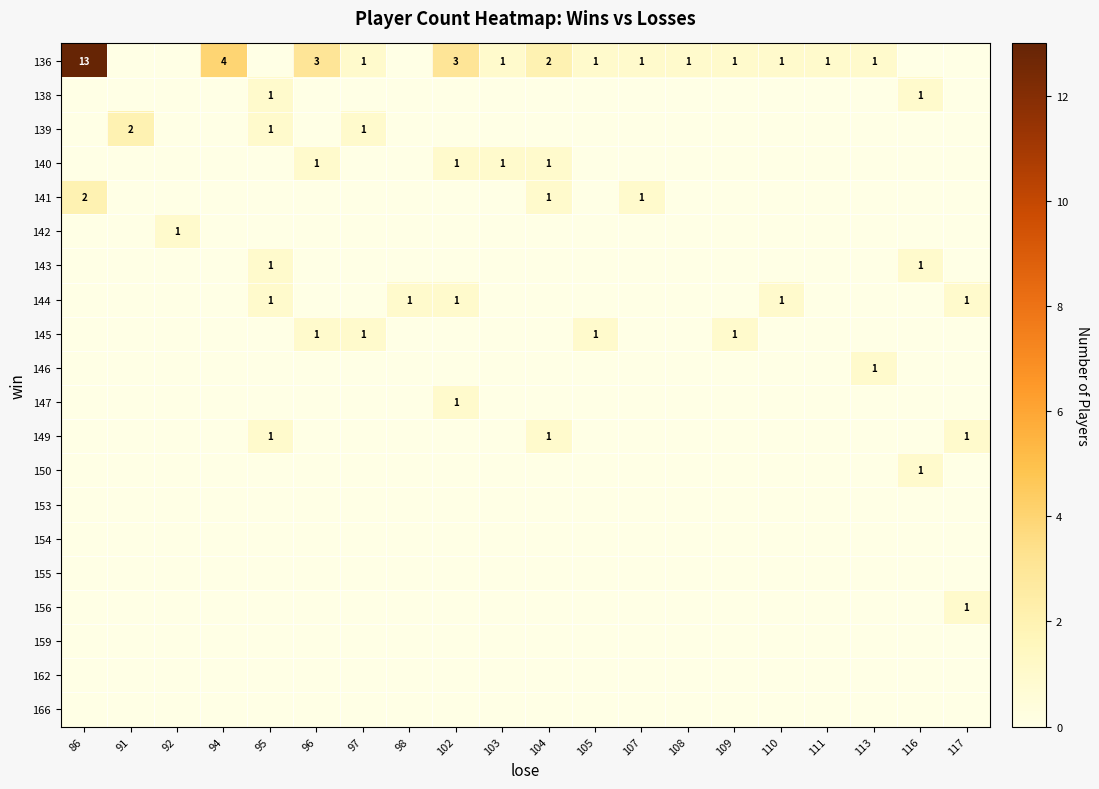

The 136 series shows 1 at 97. True or false?

True